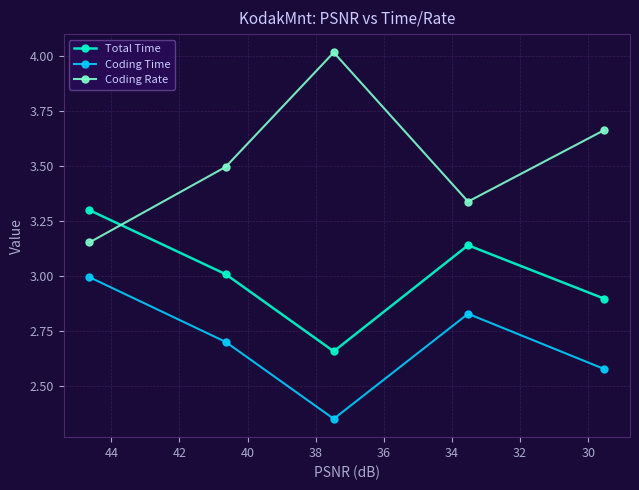

What is the greatest value displayed?

4.0